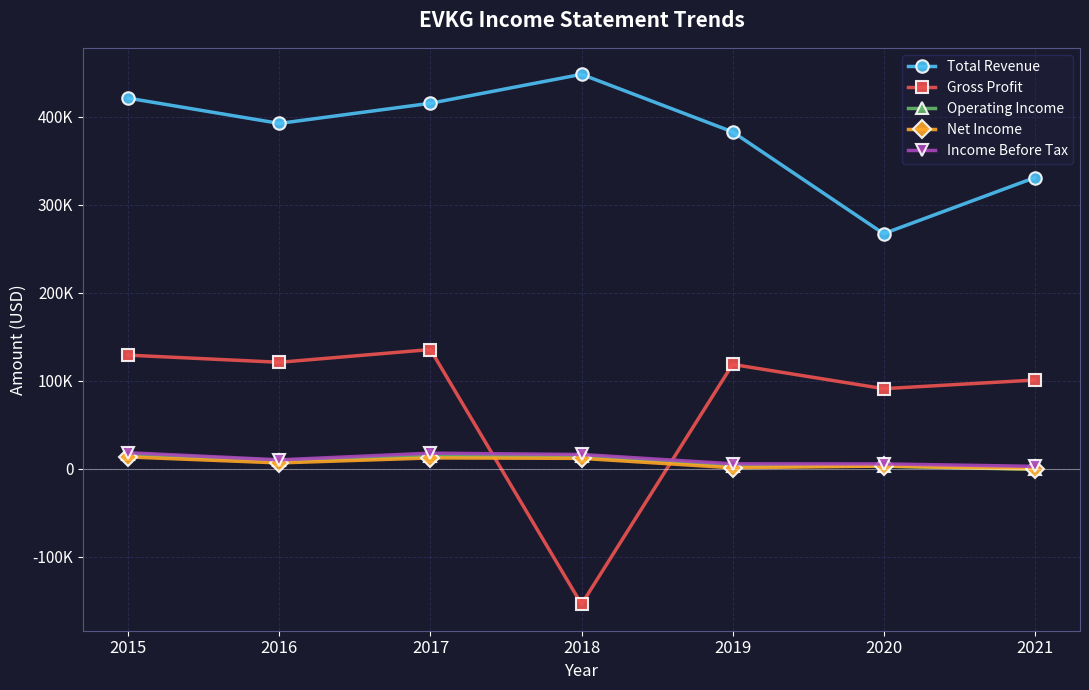

Is this an area chart (filled region under the line)?

No